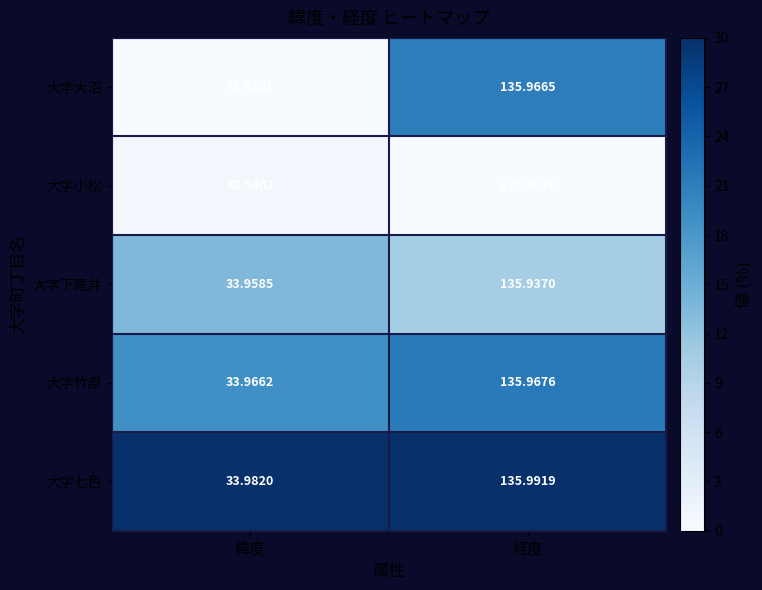

Rank the series by their maximum value, from lowest to highest.

大字小松, 大字下尾井, 大字大沼, 大字竹原, 大字七色